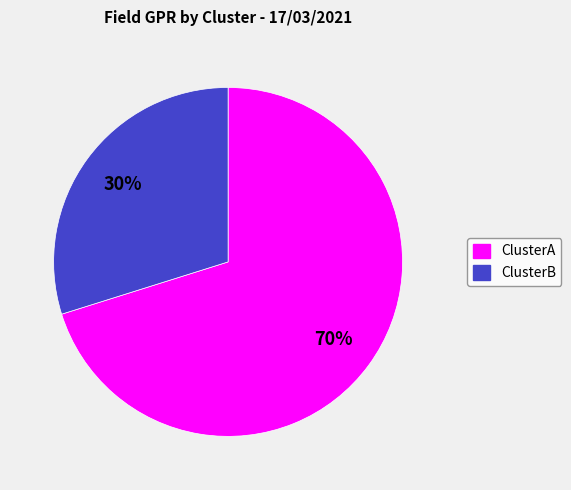

Is there a majority slice in this chart?

Yes